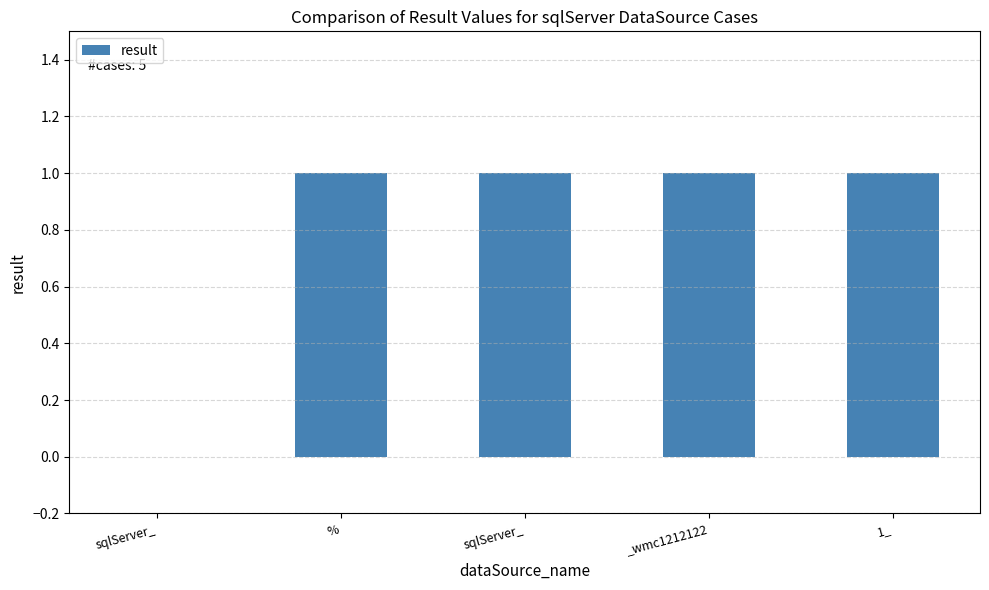

Count the number of data series in this chart.

1